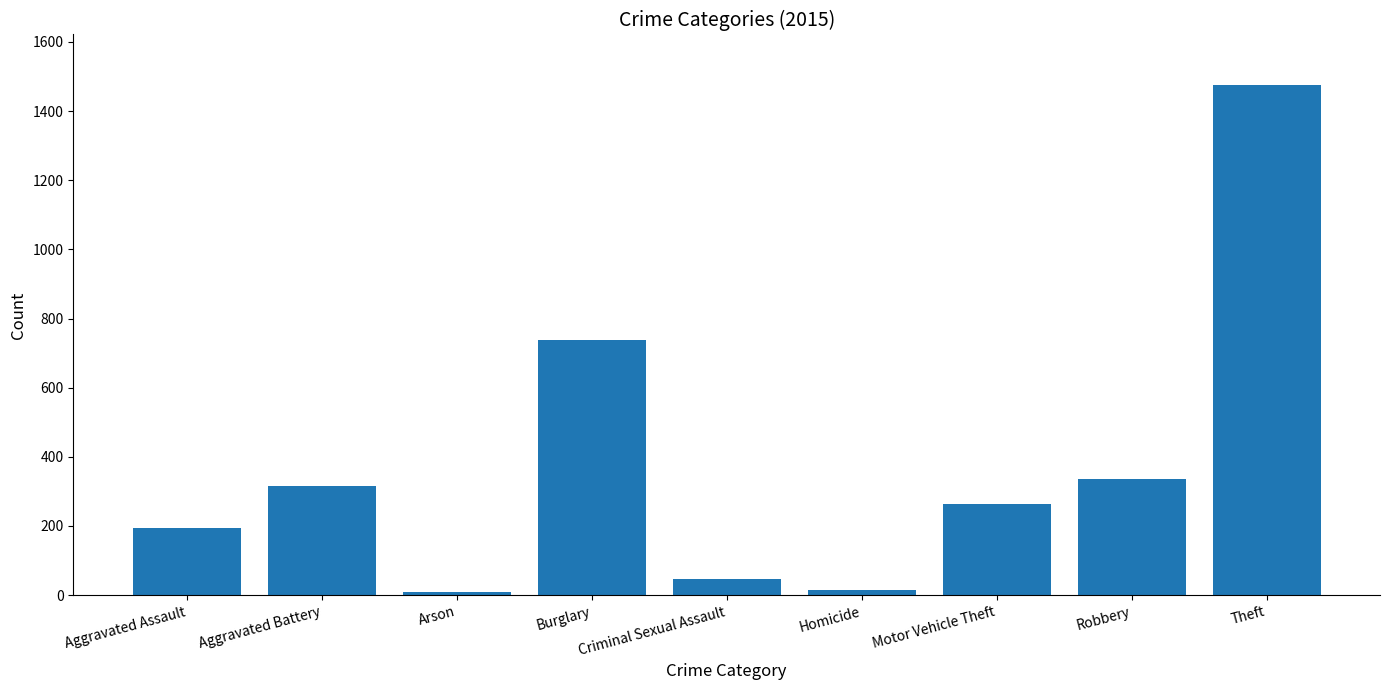

What is the maximum value shown in the chart?

1474